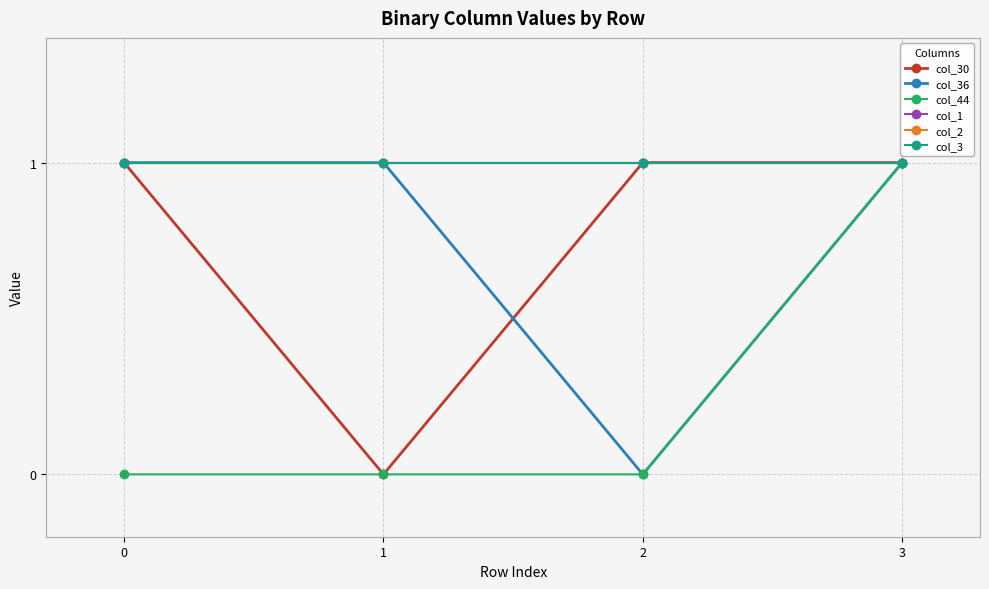

The value of col_44 at 2 is 0. True or false?

True